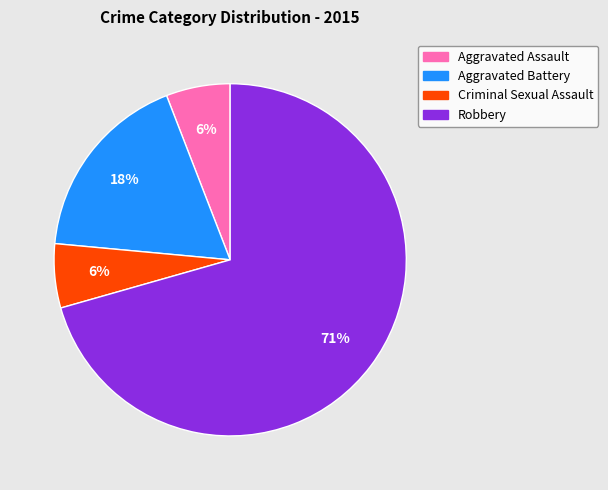

To the nearest percent, what portion does Aggravated Assault represent?

6%